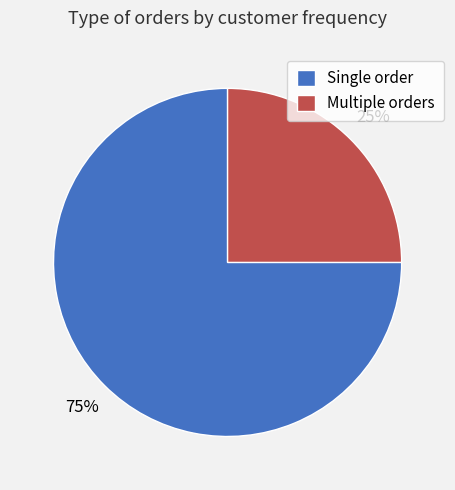

Rank the categories by value from highest to lowest.

Single order, Multiple orders